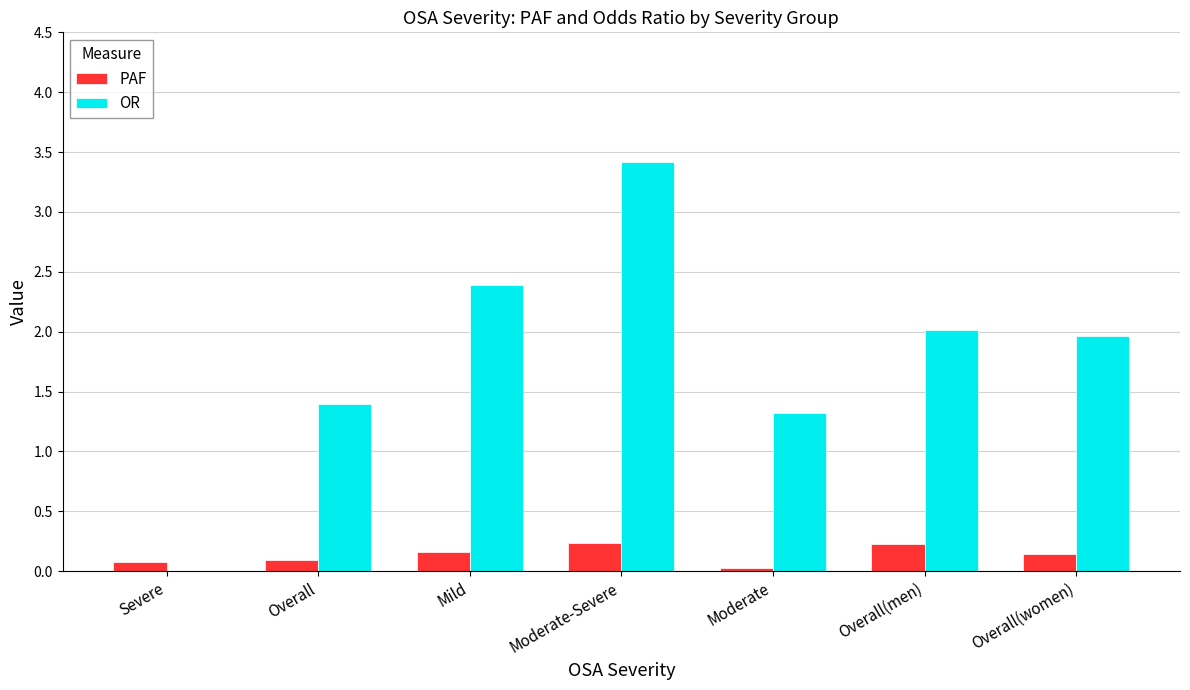

Which series has the widest spread of values?

OR